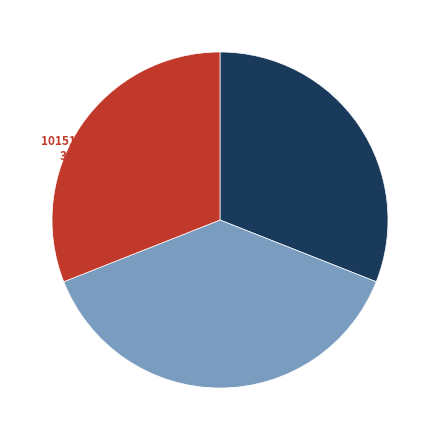

What percentage is the 101512617 slice, to the nearest percent?

31%